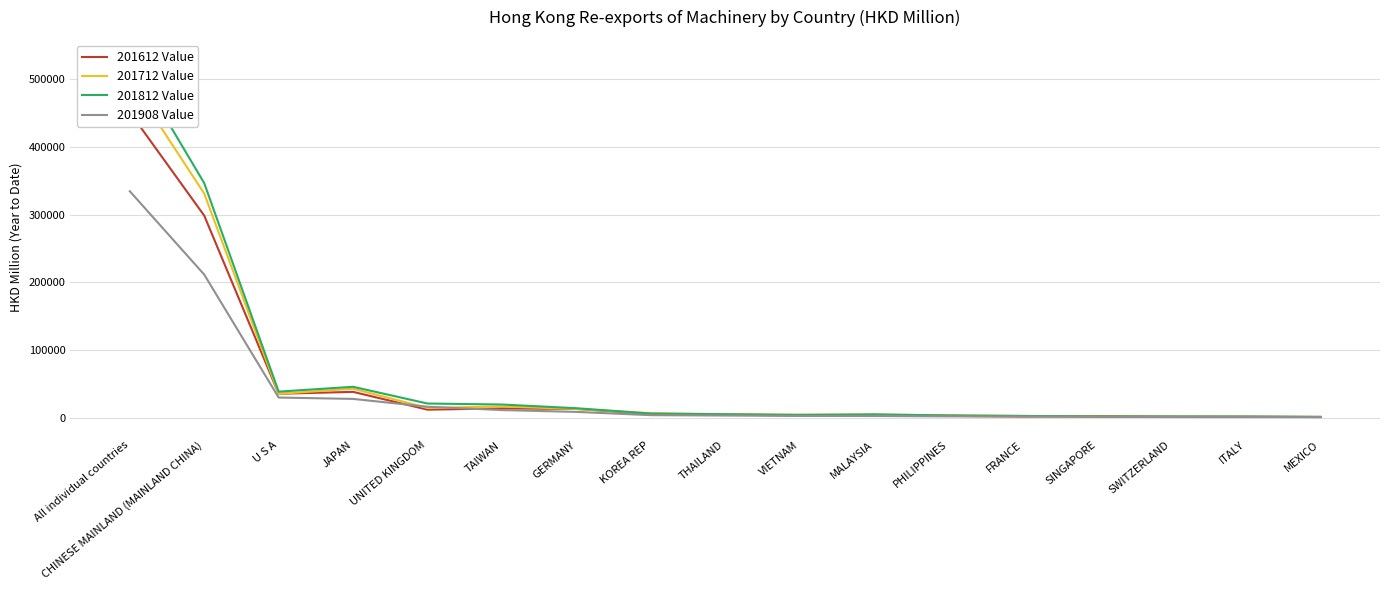

The 201612 Value series shows 1120.6 at MEXICO. True or false?

True